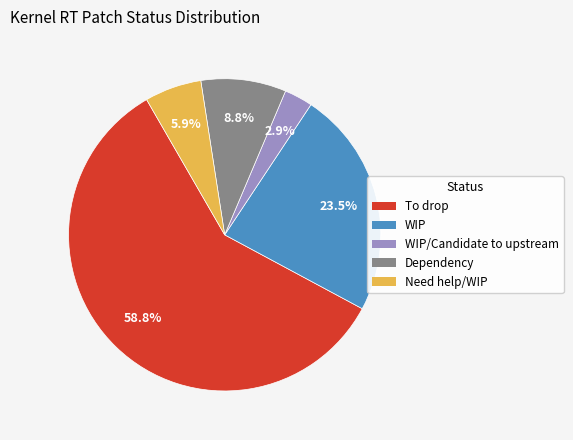

Do WIP/Candidate to upstream and To drop together represent more than half of the pie?

Yes